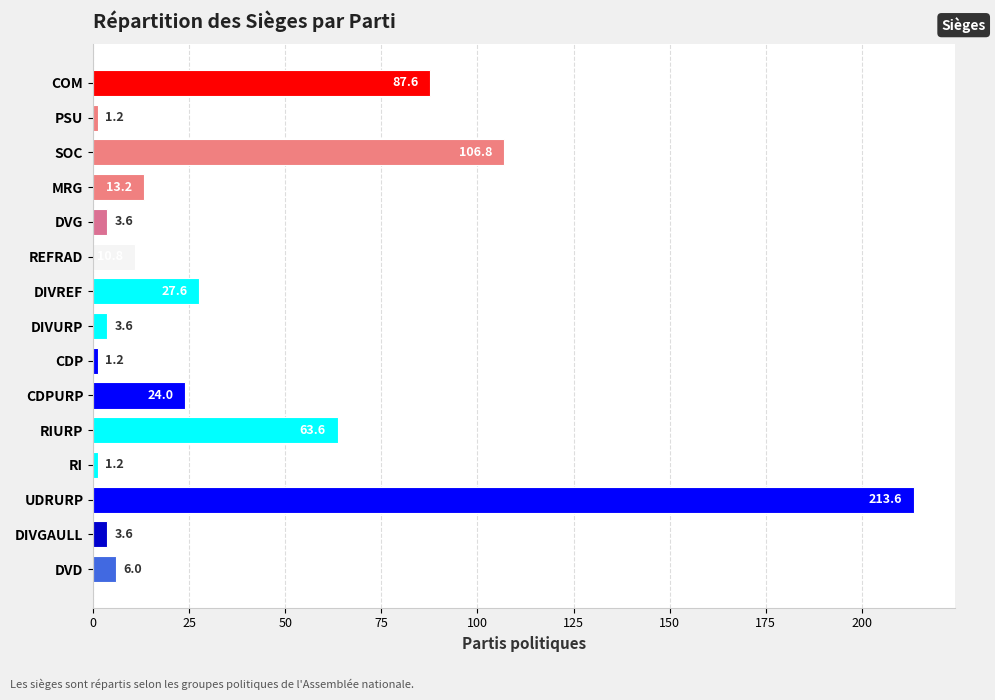

Which category has the highest value across all series?

UDRURP